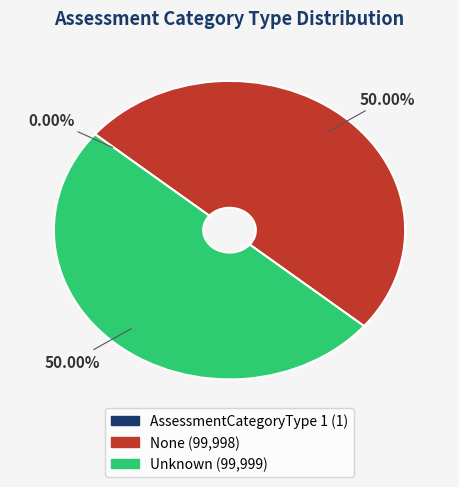

Is it true that Unknown is 50% of the pie?

True